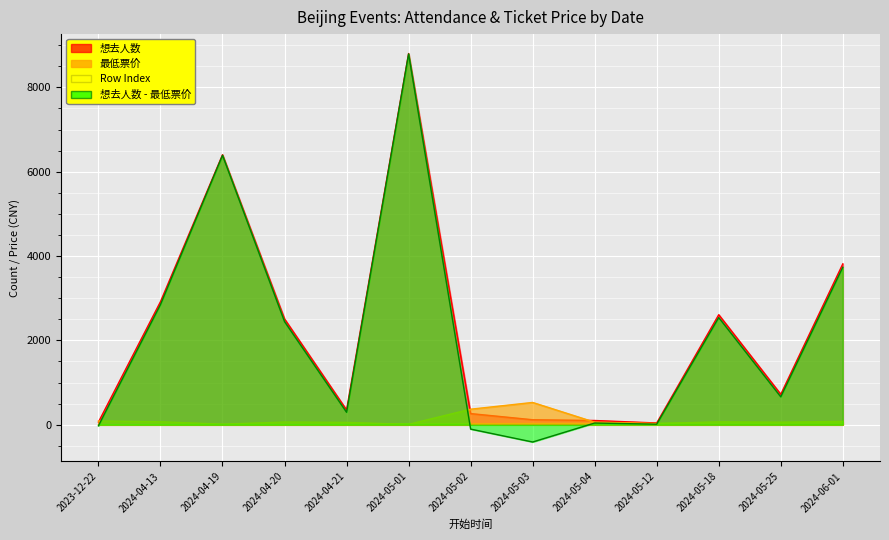

Read the 最低票价 value at 2024-05-02.

368.0